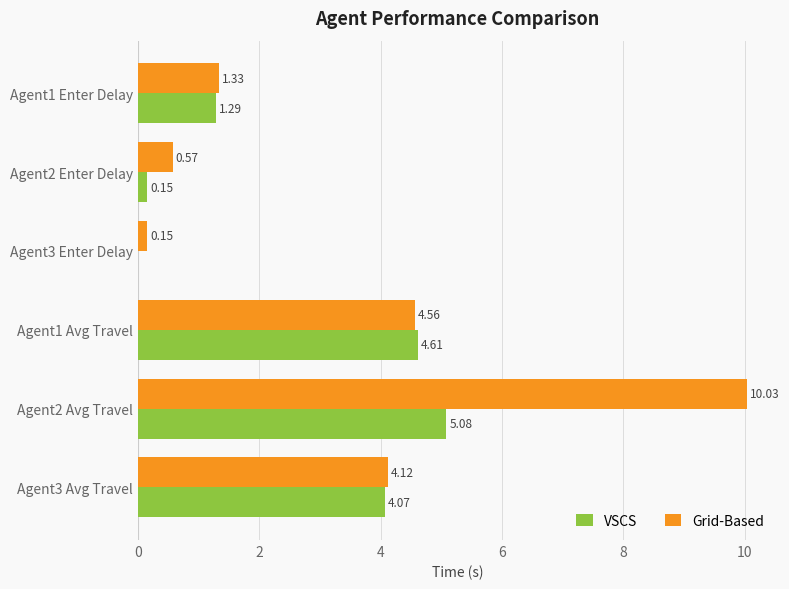

At which category is the sum across all series the highest?

Agent2 Avg Travel